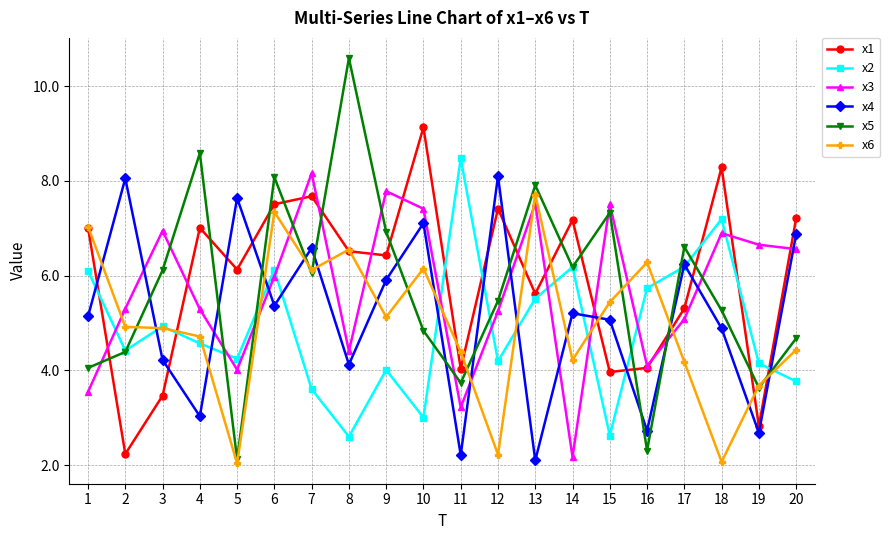

What is the value of the x6 point at the 8th from the left?

6.6